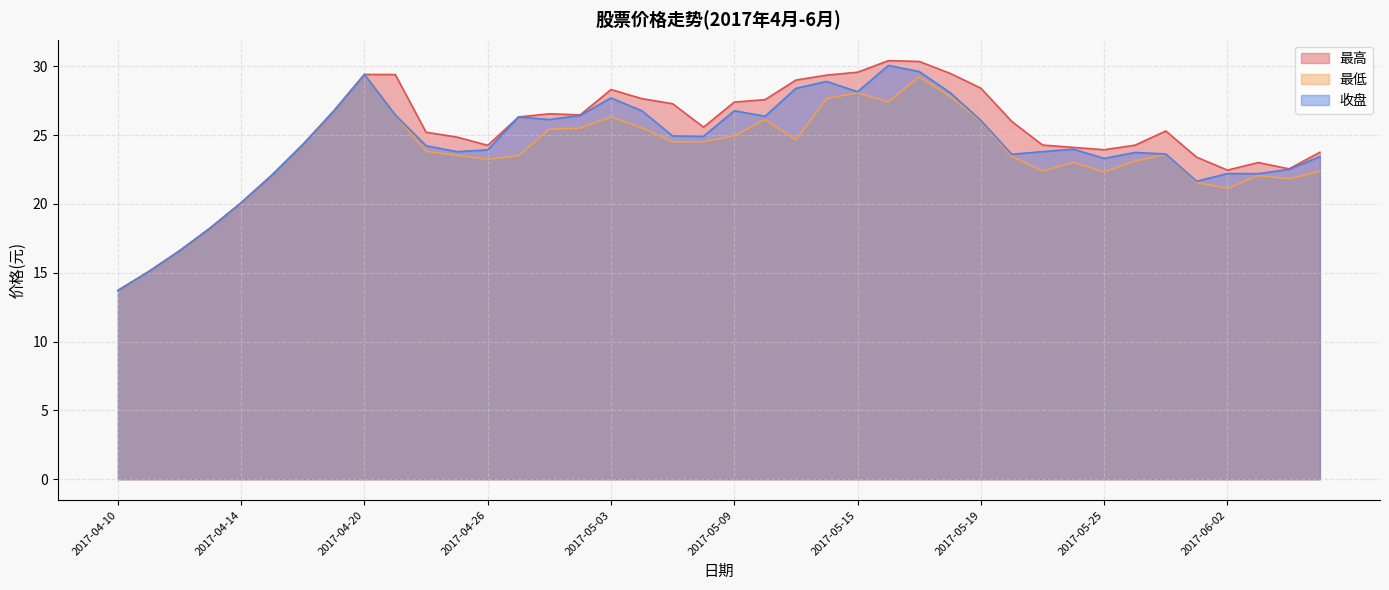

List the series in order of their overall mean, lowest first.

最低, 收盘, 最高